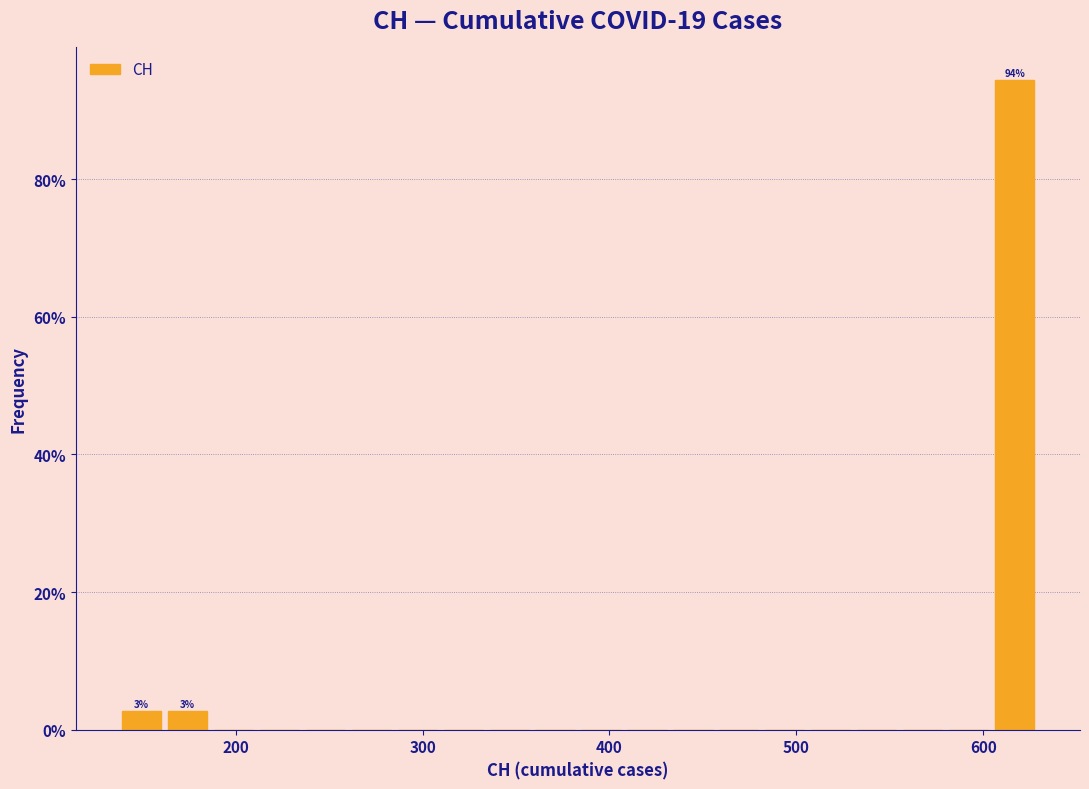

Around what value on the x-axis is the tallest bar? Give the approximate position of its centre, as read against the axis.

620